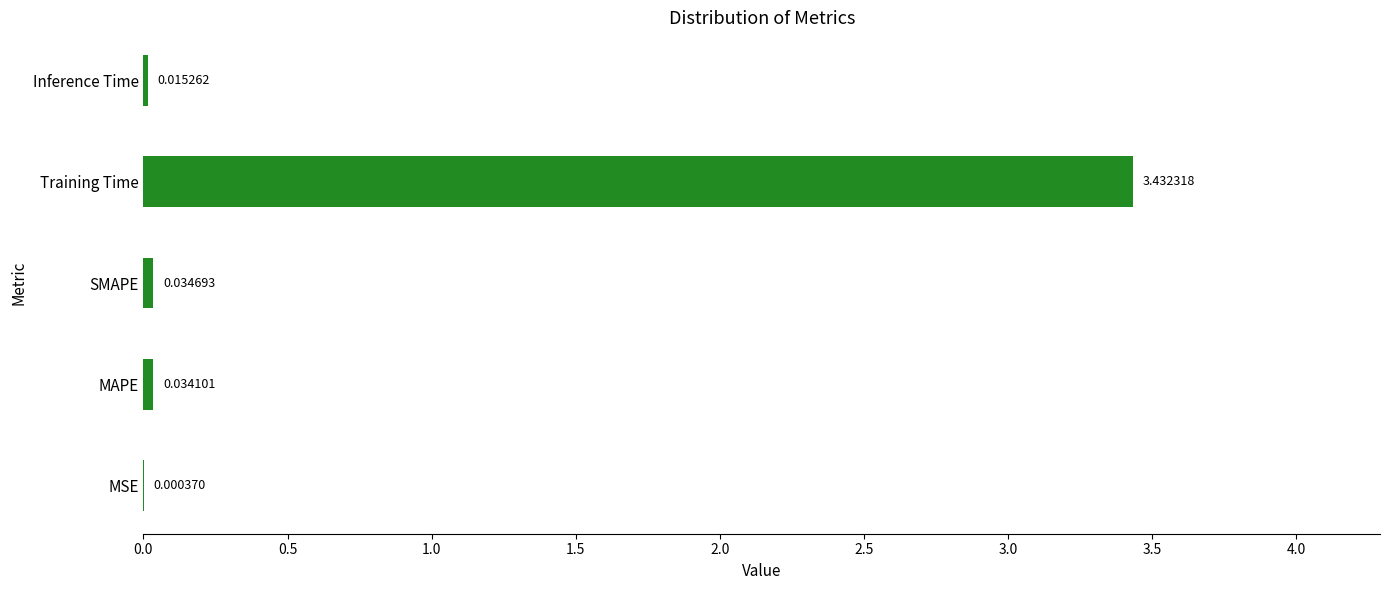

At which category does the chart reach its peak across all series?

Training Time